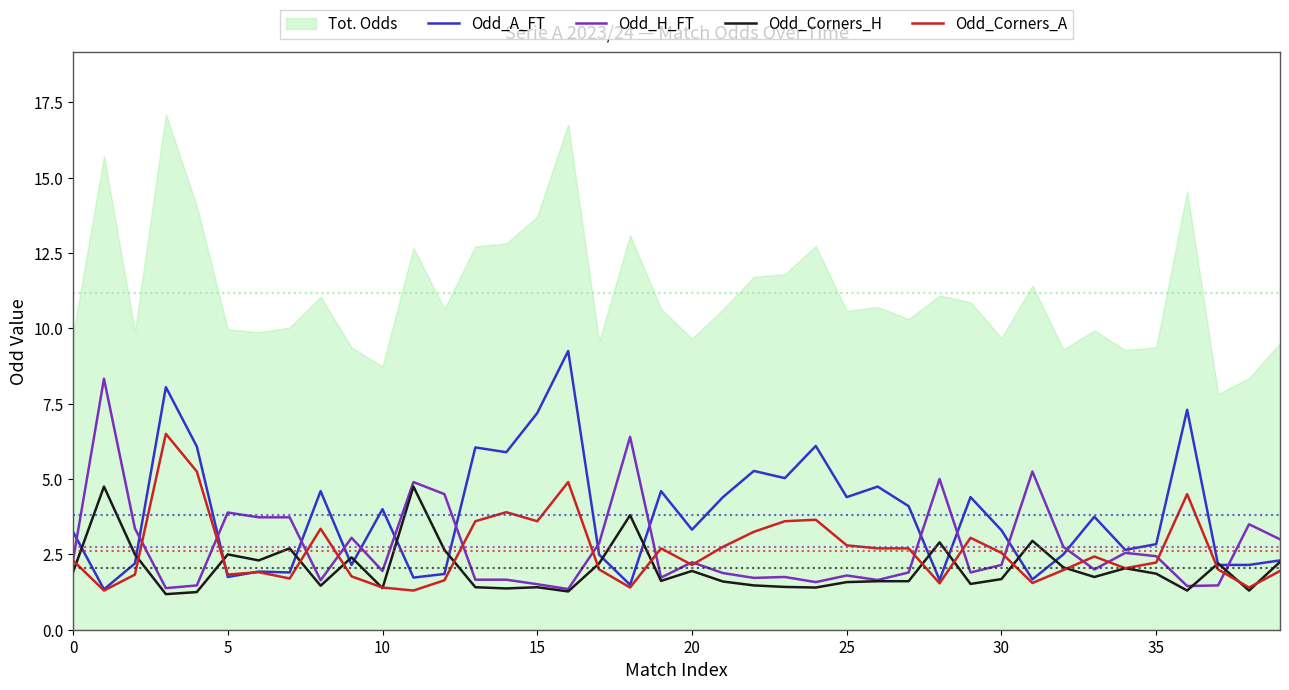

What is the lowest value of the Odd_H_FT series?

1.4